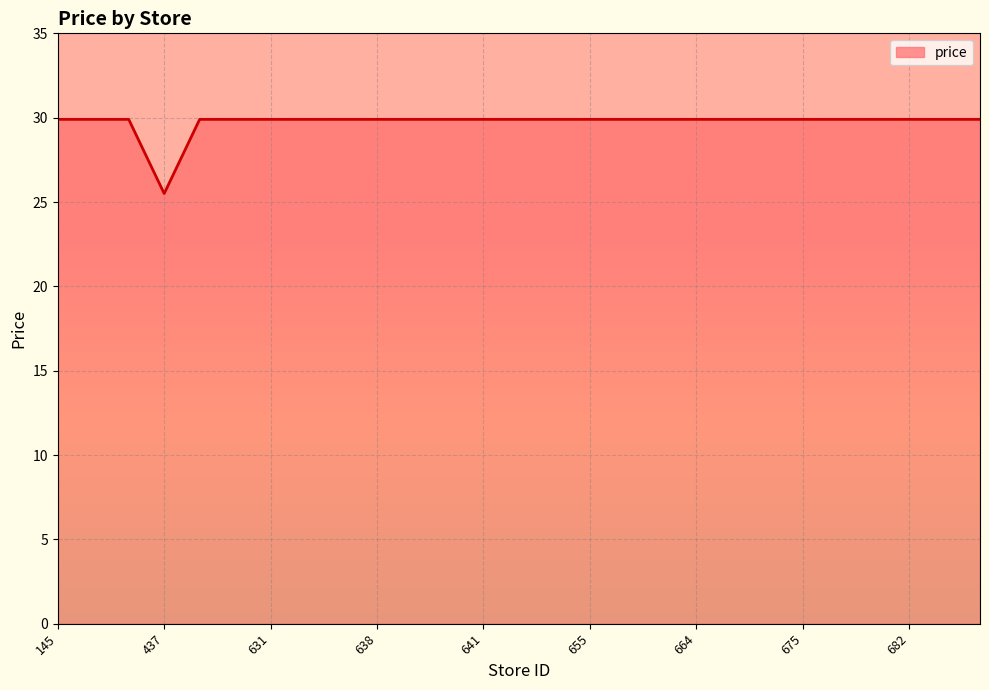

What is the sum of all values?

802.9